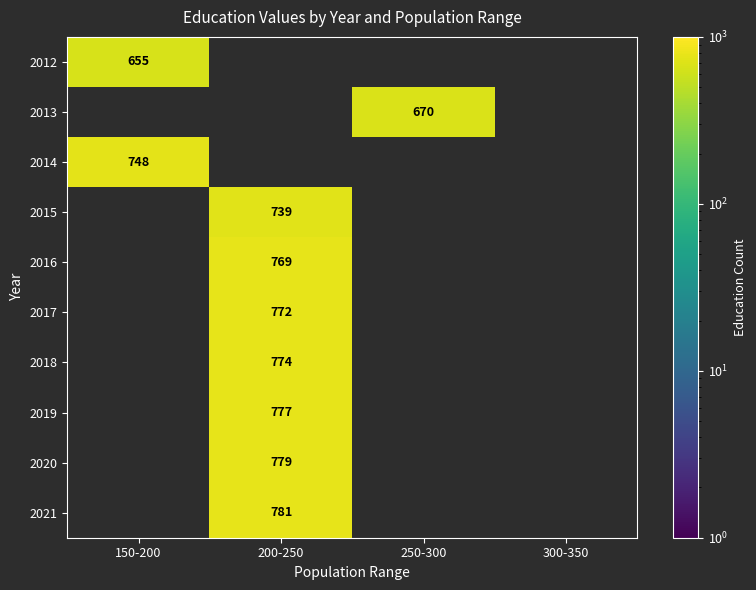

True or false: 2012 has a value of 199 at 150-200.

False